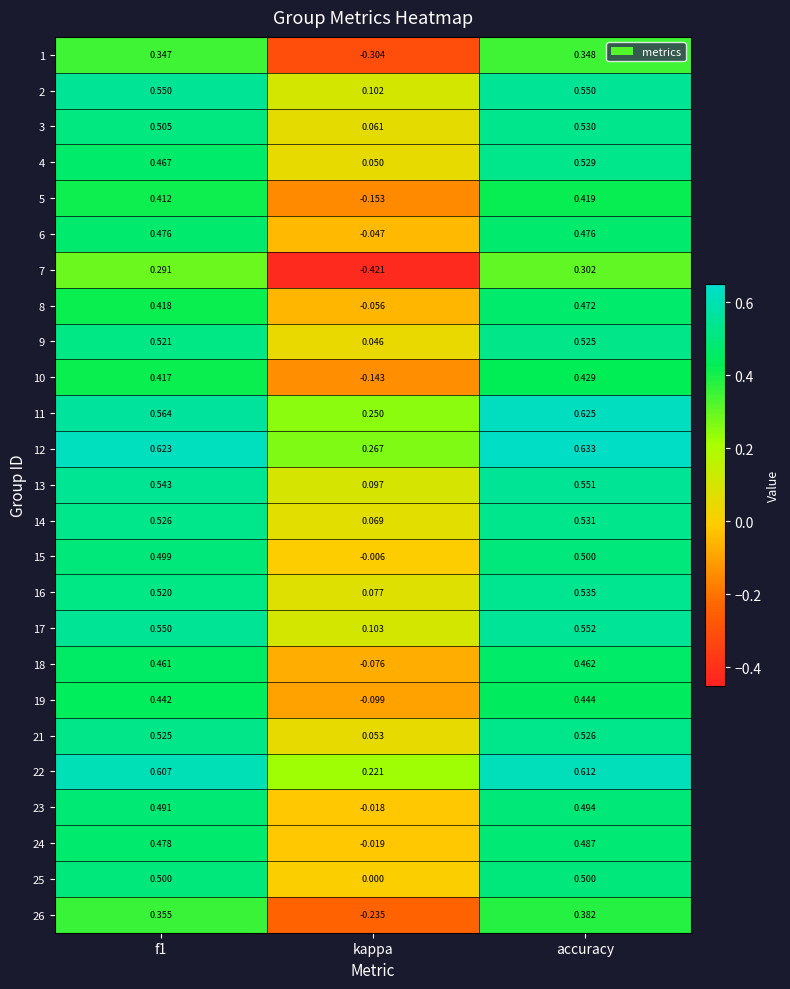

At which category is the sum across all series the highest?

accuracy